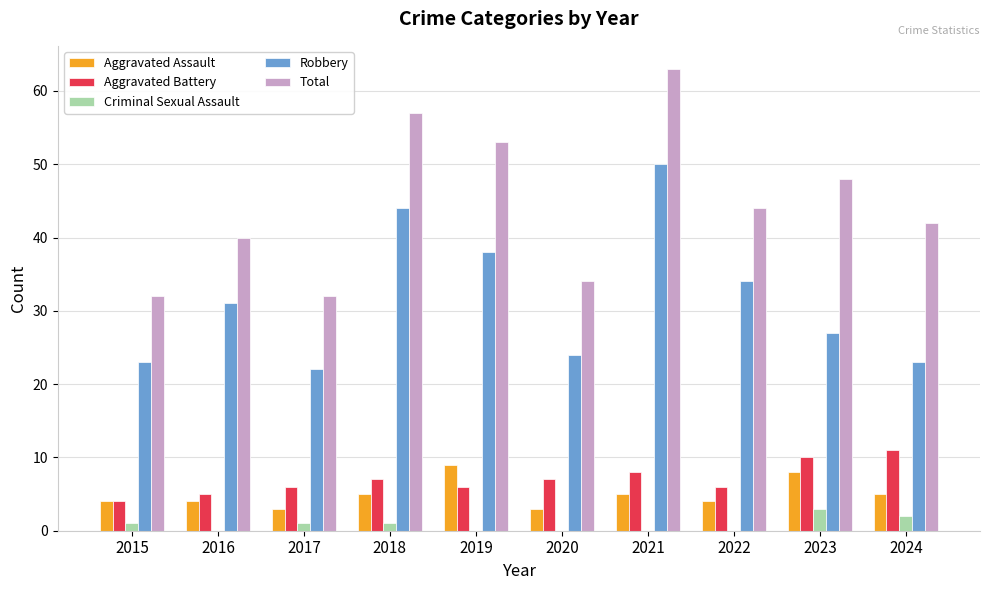

What are all the series names shown in the legend?

Aggravated Assault, Aggravated Battery, Criminal Sexual Assault, Robbery, Total